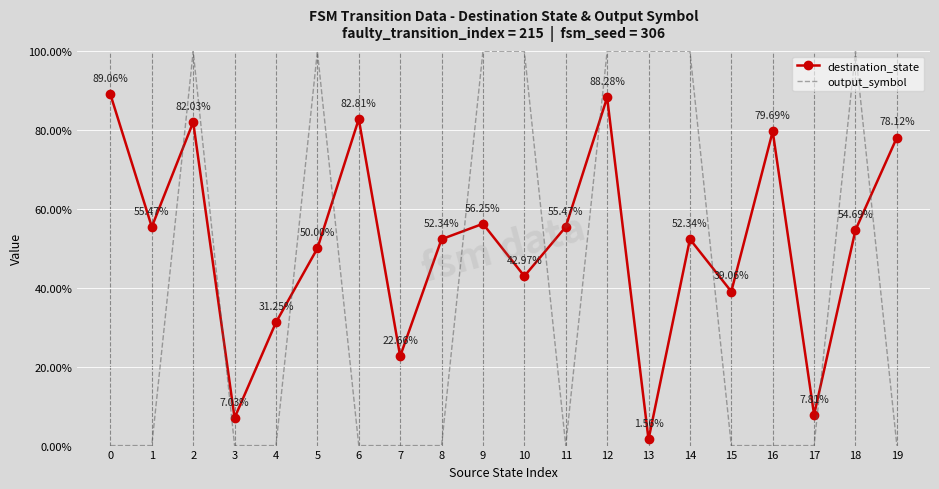

Reading left to right, what are all the values shown in this chart?

destination_state: 0.9	0.6	0.8	0.1	0.3	0.5	0.8	0.2	0.5	0.6	0.4	0.6	0.9	0.0	0.5	0.4	0.8	0.1	0.5	0.8
output_symbol: 0.0	0.0	1.0	0.0	0.0	1.0	0.0	0.0	0.0	1.0	1.0	0.0	1.0	1.0	1.0	0.0	0.0	0.0	1.0	0.0